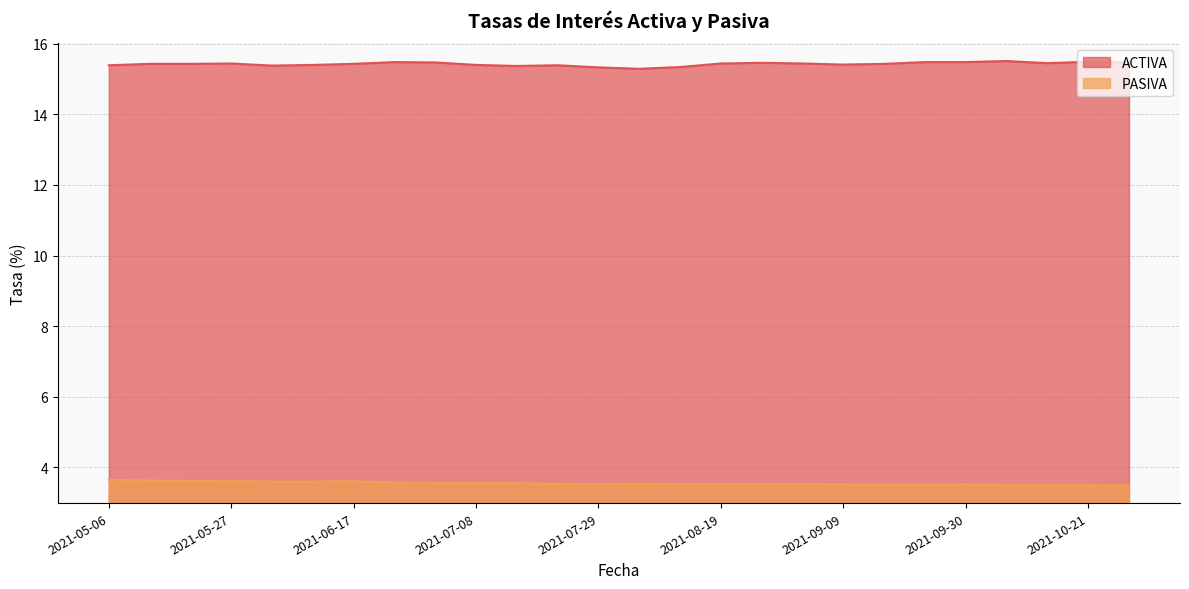

What is the average value of the PASIVA series?

3.6